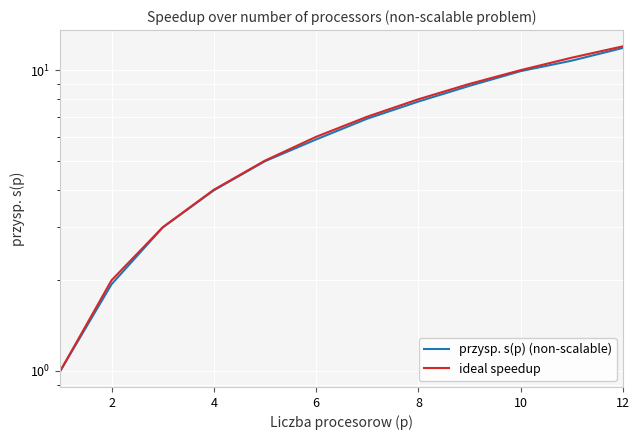

Count the number of data series in this chart.

2